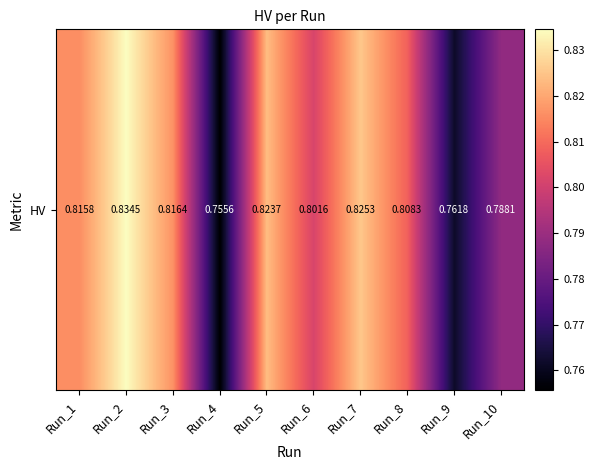

List the labels in order of value, smallest first.

Run_4, Run_9, Run_10, Run_6, Run_8, Run_1, Run_3, Run_5, Run_7, Run_2